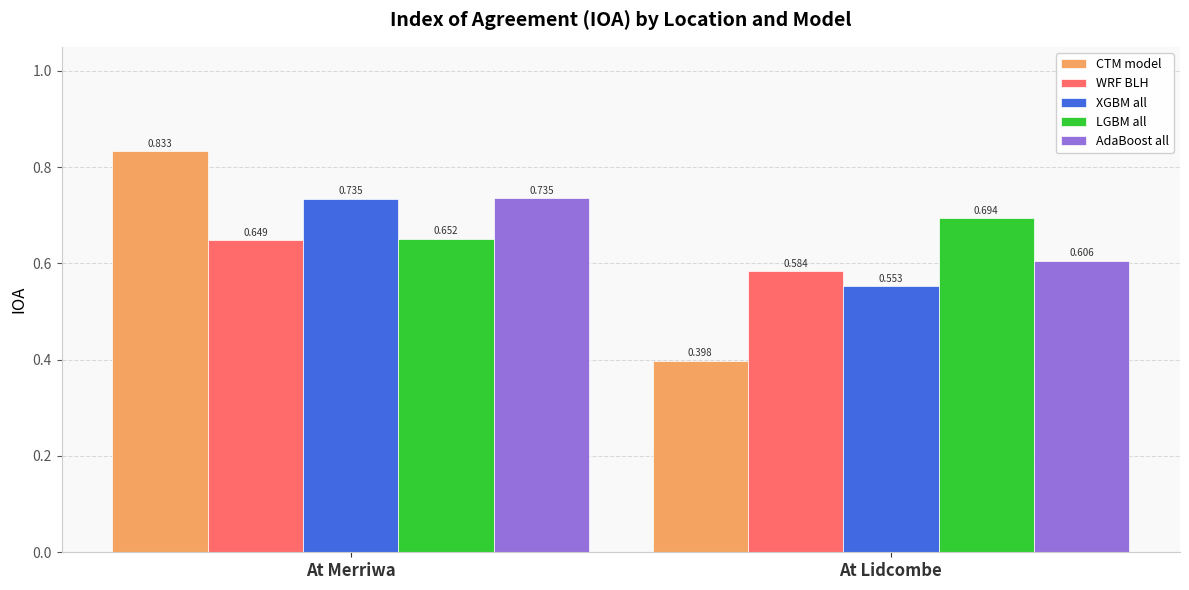

Between At Merriwa and At Lidcombe, which series saw the biggest shift?

CTM model